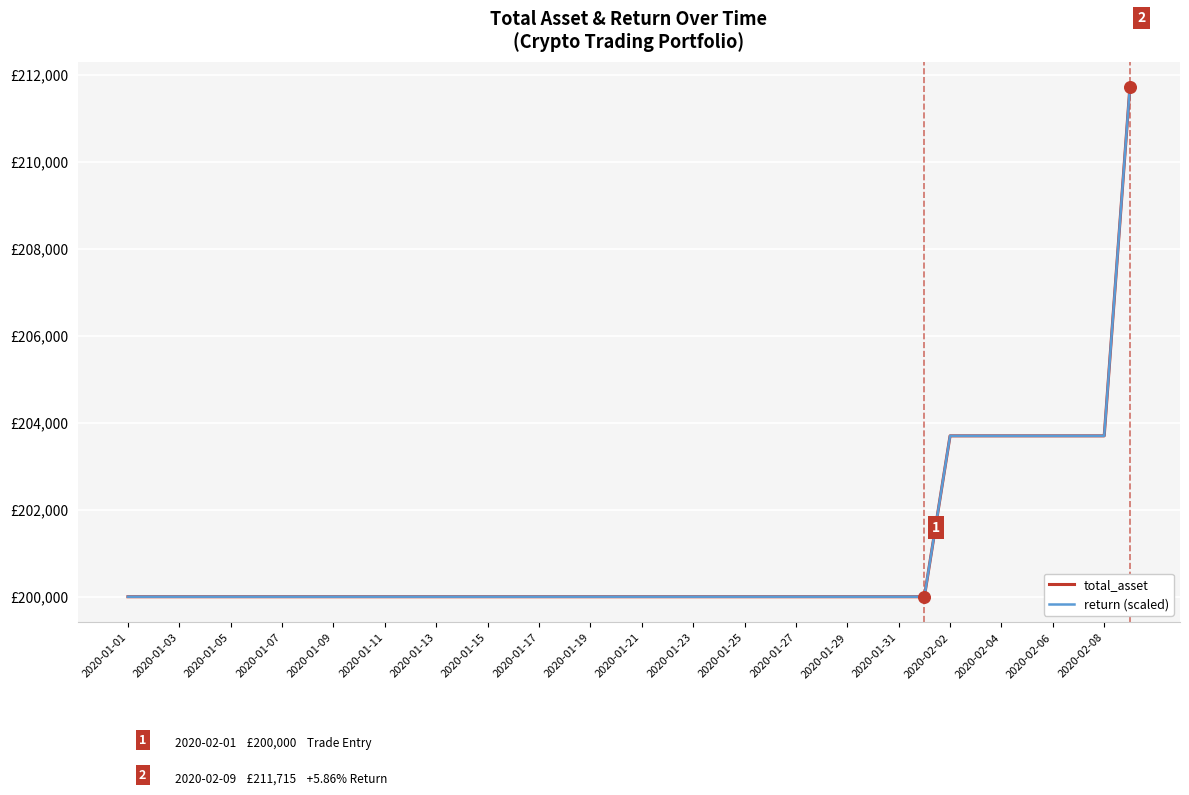

What are all the series names shown in the legend?

total_asset, return (scaled)